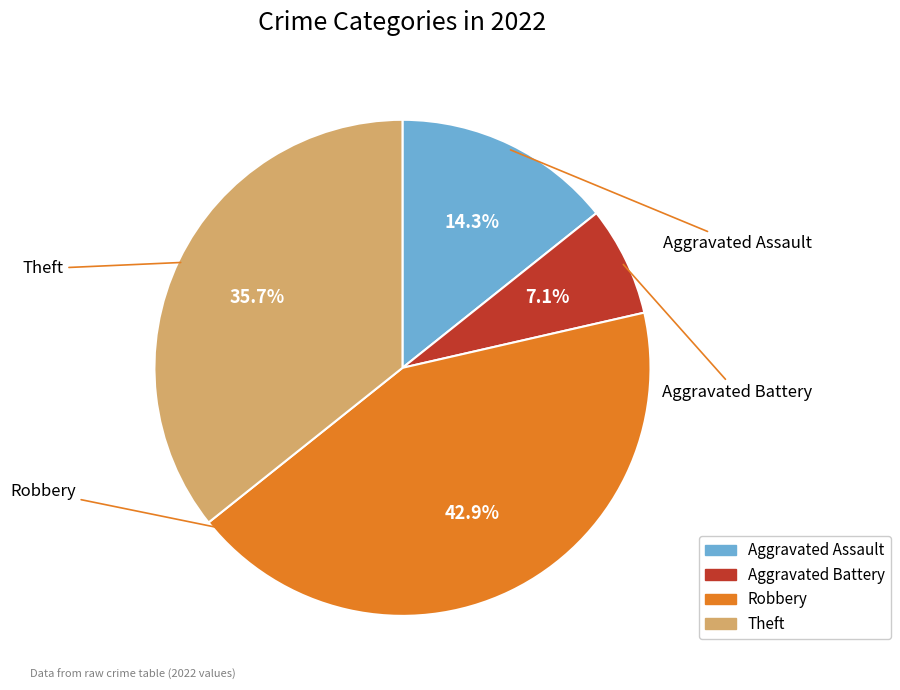

The Aggravated Assault slice represents 1% of the pie. True or false?

False